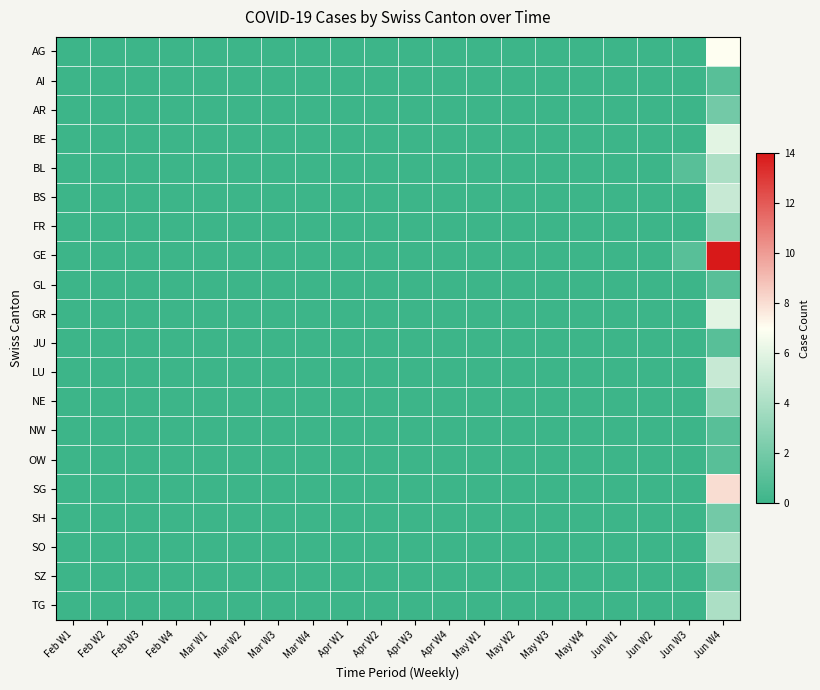

Reading left to right, what are all the values shown in this chart?

AG: Feb W1=0	Feb W2=0	Feb W3=0	Feb W4=0	Mar W1=0	Mar W2=0	Mar W3=0	Mar W4=0	Apr W1=0	Apr W2=0	Apr W3=0	Apr W4=0	May W1=0	May W2=0	May W3=0	May W4=0	Jun W1=0	Jun W2=0	Jun W3=0	Jun W4=7
AI: Feb W1=0	Feb W2=0	Feb W3=0	Feb W4=0	Mar W1=0	Mar W2=0	Mar W3=0	Mar W4=0	Apr W1=0	Apr W2=0	Apr W3=0	Apr W4=0	May W1=0	May W2=0	May W3=0	May W4=0	Jun W1=0	Jun W2=0	Jun W3=0	Jun W4=1
AR: Feb W1=0	Feb W2=0	Feb W3=0	Feb W4=0	Mar W1=0	Mar W2=0	Mar W3=0	Mar W4=0	Apr W1=0	Apr W2=0	Apr W3=0	Apr W4=0	May W1=0	May W2=0	May W3=0	May W4=0	Jun W1=0	Jun W2=0	Jun W3=0	Jun W4=2
BE: Feb W1=0	Feb W2=0	Feb W3=0	Feb W4=0	Mar W1=0	Mar W2=0	Mar W3=0	Mar W4=0	Apr W1=0	Apr W2=0	Apr W3=0	Apr W4=0	May W1=0	May W2=0	May W3=0	May W4=0	Jun W1=0	Jun W2=0	Jun W3=0	Jun W4=6
BL: Feb W1=0	Feb W2=0	Feb W3=0	Feb W4=0	Mar W1=0	Mar W2=0	Mar W3=0	Mar W4=0	Apr W1=0	Apr W2=0	Apr W3=0	Apr W4=0	May W1=0	May W2=0	May W3=0	May W4=0	Jun W1=0	Jun W2=0	Jun W3=1	Jun W4=4
BS: Feb W1=0	Feb W2=0	Feb W3=0	Feb W4=0	Mar W1=0	Mar W2=0	Mar W3=0	Mar W4=0	Apr W1=0	Apr W2=0	Apr W3=0	Apr W4=0	May W1=0	May W2=0	May W3=0	May W4=0	Jun W1=0	Jun W2=0	Jun W3=0	Jun W4=5
FR: Feb W1=0	Feb W2=0	Feb W3=0	Feb W4=0	Mar W1=0	Mar W2=0	Mar W3=0	Mar W4=0	Apr W1=0	Apr W2=0	Apr W3=0	Apr W4=0	May W1=0	May W2=0	May W3=0	May W4=0	Jun W1=0	Jun W2=0	Jun W3=0	Jun W4=3
GE: Feb W1=0	Feb W2=0	Feb W3=0	Feb W4=0	Mar W1=0	Mar W2=0	Mar W3=0	Mar W4=0	Apr W1=0	Apr W2=0	Apr W3=0	Apr W4=0	May W1=0	May W2=0	May W3=0	May W4=0	Jun W1=0	Jun W2=0	Jun W3=1	Jun W4=14
GL: Feb W1=0	Feb W2=0	Feb W3=0	Feb W4=0	Mar W1=0	Mar W2=0	Mar W3=0	Mar W4=0	Apr W1=0	Apr W2=0	Apr W3=0	Apr W4=0	May W1=0	May W2=0	May W3=0	May W4=0	Jun W1=0	Jun W2=0	Jun W3=0	Jun W4=1
GR: Feb W1=0	Feb W2=0	Feb W3=0	Feb W4=0	Mar W1=0	Mar W2=0	Mar W3=0	Mar W4=0	Apr W1=0	Apr W2=0	Apr W3=0	Apr W4=0	May W1=0	May W2=0	May W3=0	May W4=0	Jun W1=0	Jun W2=0	Jun W3=0	Jun W4=6
JU: Feb W1=0	Feb W2=0	Feb W3=0	Feb W4=0	Mar W1=0	Mar W2=0	Mar W3=0	Mar W4=0	Apr W1=0	Apr W2=0	Apr W3=0	Apr W4=0	May W1=0	May W2=0	May W3=0	May W4=0	Jun W1=0	Jun W2=0	Jun W3=0	Jun W4=1
LU: Feb W1=0	Feb W2=0	Feb W3=0	Feb W4=0	Mar W1=0	Mar W2=0	Mar W3=0	Mar W4=0	Apr W1=0	Apr W2=0	Apr W3=0	Apr W4=0	May W1=0	May W2=0	May W3=0	May W4=0	Jun W1=0	Jun W2=0	Jun W3=0	Jun W4=5
NE: Feb W1=0	Feb W2=0	Feb W3=0	Feb W4=0	Mar W1=0	Mar W2=0	Mar W3=0	Mar W4=0	Apr W1=0	Apr W2=0	Apr W3=0	Apr W4=0	May W1=0	May W2=0	May W3=0	May W4=0	Jun W1=0	Jun W2=0	Jun W3=0	Jun W4=3
NW: Feb W1=0	Feb W2=0	Feb W3=0	Feb W4=0	Mar W1=0	Mar W2=0	Mar W3=0	Mar W4=0	Apr W1=0	Apr W2=0	Apr W3=0	Apr W4=0	May W1=0	May W2=0	May W3=0	May W4=0	Jun W1=0	Jun W2=0	Jun W3=0	Jun W4=1
OW: Feb W1=0	Feb W2=0	Feb W3=0	Feb W4=0	Mar W1=0	Mar W2=0	Mar W3=0	Mar W4=0	Apr W1=0	Apr W2=0	Apr W3=0	Apr W4=0	May W1=0	May W2=0	May W3=0	May W4=0	Jun W1=0	Jun W2=0	Jun W3=0	Jun W4=1
SG: Feb W1=0	Feb W2=0	Feb W3=0	Feb W4=0	Mar W1=0	Mar W2=0	Mar W3=0	Mar W4=0	Apr W1=0	Apr W2=0	Apr W3=0	Apr W4=0	May W1=0	May W2=0	May W3=0	May W4=0	Jun W1=0	Jun W2=0	Jun W3=0	Jun W4=8
SH: Feb W1=0	Feb W2=0	Feb W3=0	Feb W4=0	Mar W1=0	Mar W2=0	Mar W3=0	Mar W4=0	Apr W1=0	Apr W2=0	Apr W3=0	Apr W4=0	May W1=0	May W2=0	May W3=0	May W4=0	Jun W1=0	Jun W2=0	Jun W3=0	Jun W4=2
SO: Feb W1=0	Feb W2=0	Feb W3=0	Feb W4=0	Mar W1=0	Mar W2=0	Mar W3=0	Mar W4=0	Apr W1=0	Apr W2=0	Apr W3=0	Apr W4=0	May W1=0	May W2=0	May W3=0	May W4=0	Jun W1=0	Jun W2=0	Jun W3=0	Jun W4=4
SZ: Feb W1=0	Feb W2=0	Feb W3=0	Feb W4=0	Mar W1=0	Mar W2=0	Mar W3=0	Mar W4=0	Apr W1=0	Apr W2=0	Apr W3=0	Apr W4=0	May W1=0	May W2=0	May W3=0	May W4=0	Jun W1=0	Jun W2=0	Jun W3=0	Jun W4=2
TG: Feb W1=0	Feb W2=0	Feb W3=0	Feb W4=0	Mar W1=0	Mar W2=0	Mar W3=0	Mar W4=0	Apr W1=0	Apr W2=0	Apr W3=0	Apr W4=0	May W1=0	May W2=0	May W3=0	May W4=0	Jun W1=0	Jun W2=0	Jun W3=0	Jun W4=4